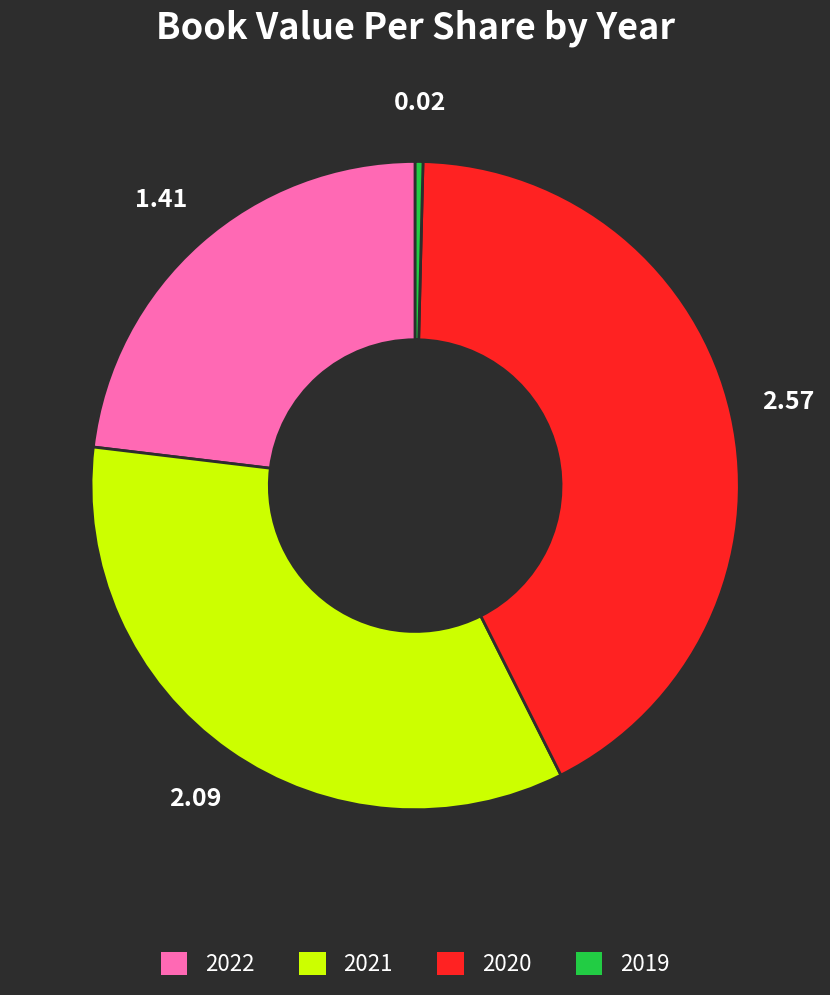

Rank the categories by value from highest to lowest.

2020, 2021, 2022, 2019